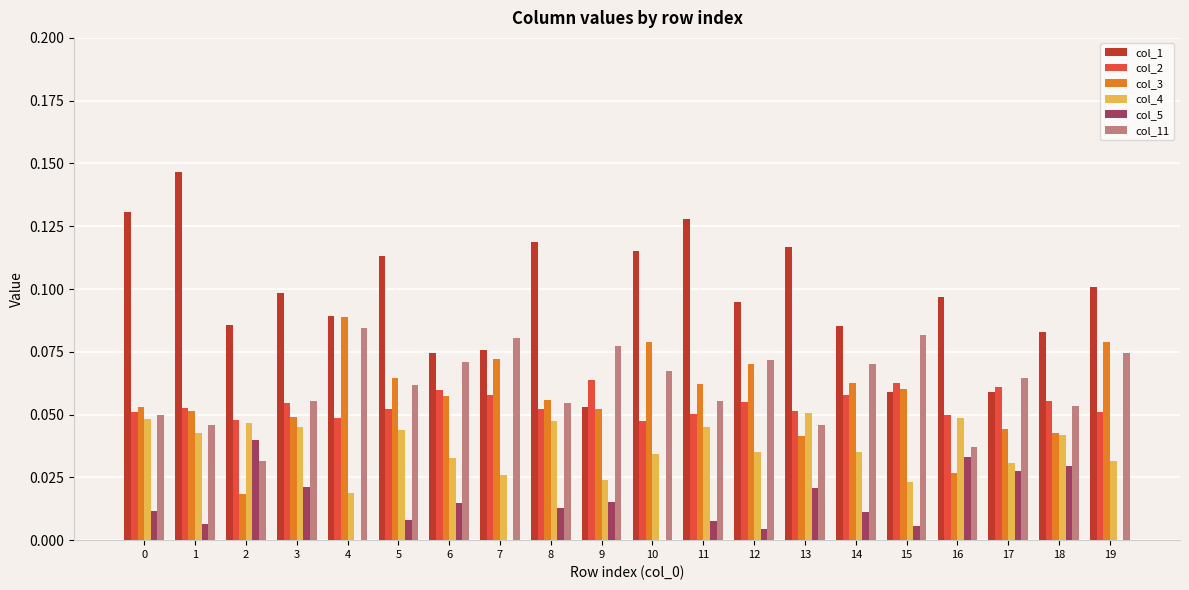

What is the sum of all col_5 values?

0.3